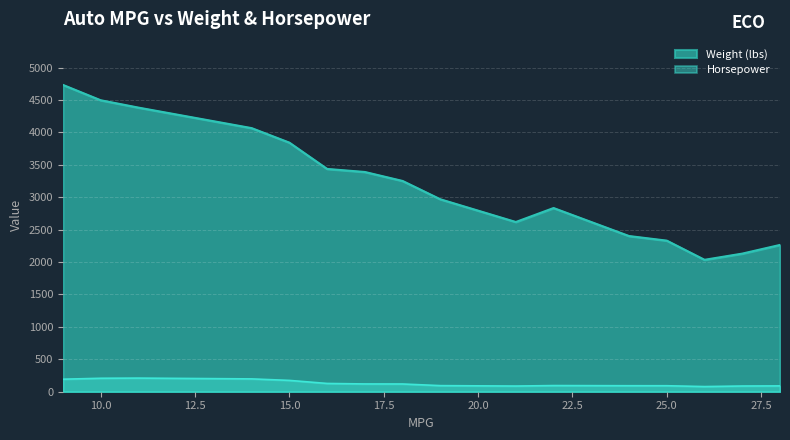

Which series has the largest range (max minus min)?

Weight (lbs)